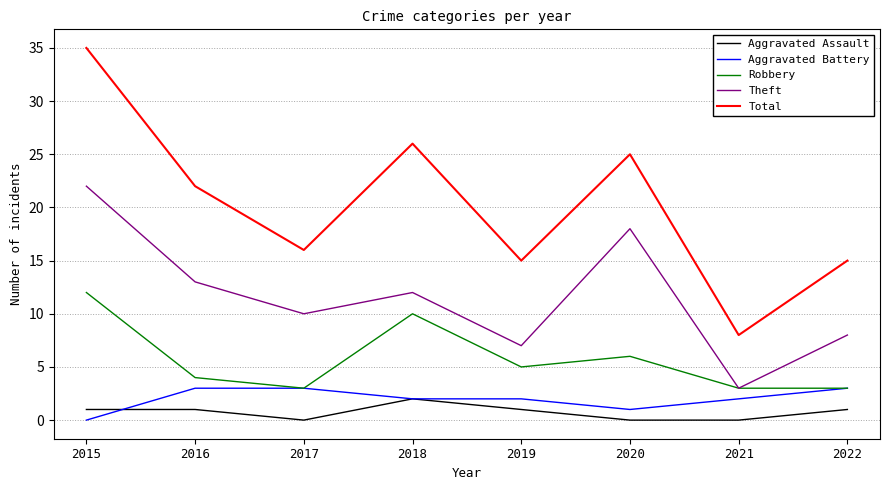

Count the Aggravated Assault values in the range 0 to 1.

7